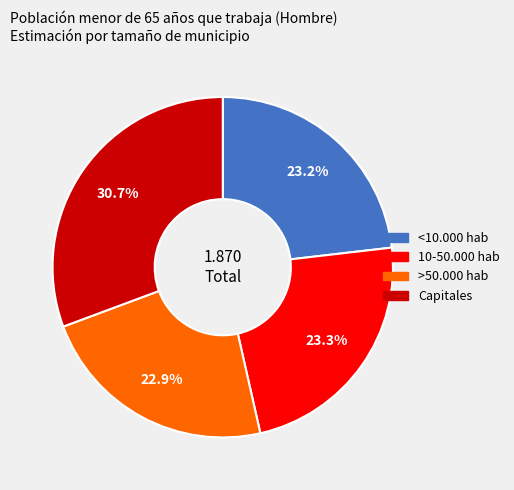

To the nearest percent, what percentage of the pie is 10-50.000 hab?

23%